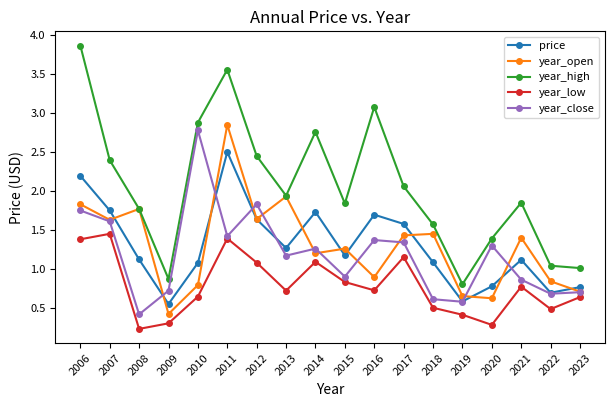

Does the chart have visible grid lines?

No